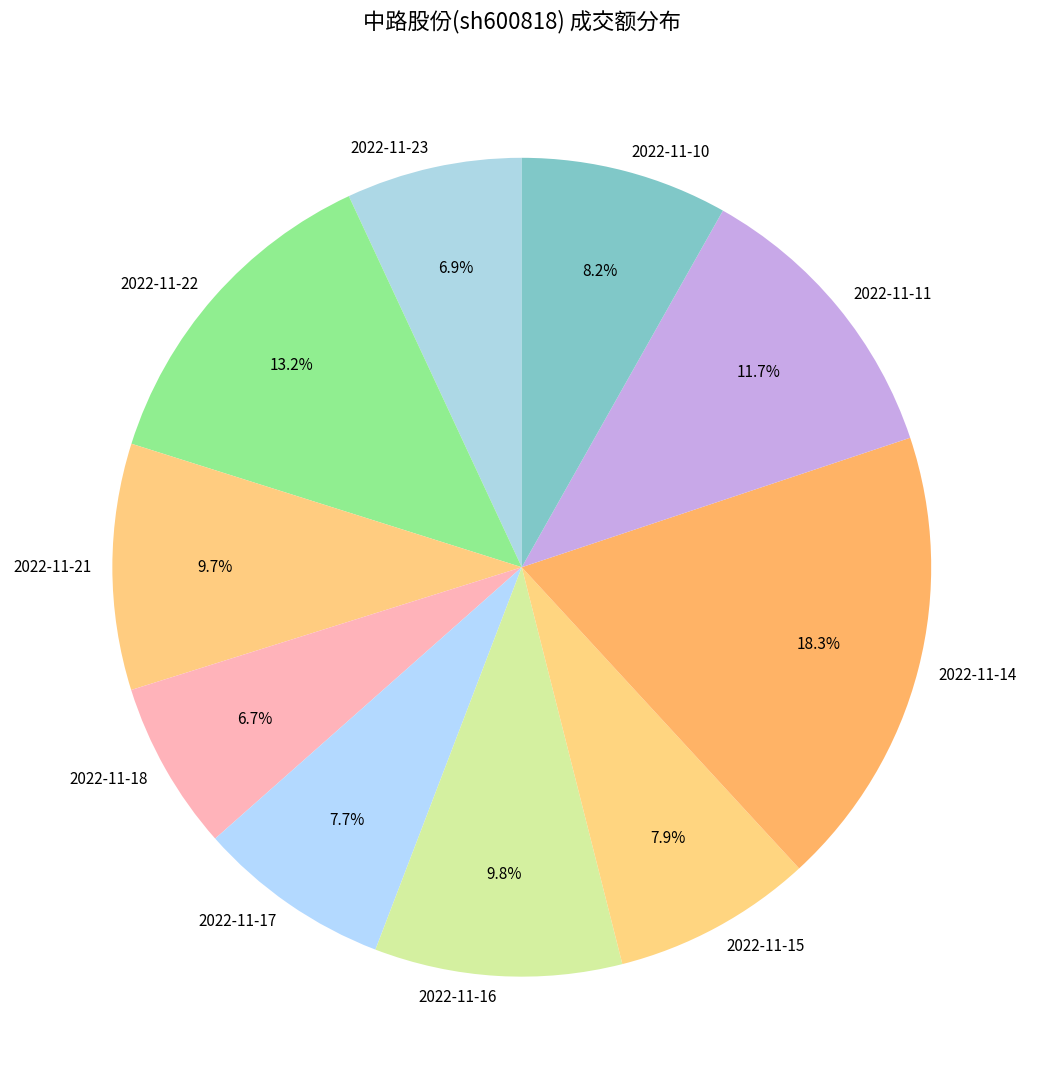

What percentage do 2022-11-17 and 2022-11-23 together represent?

14.6%